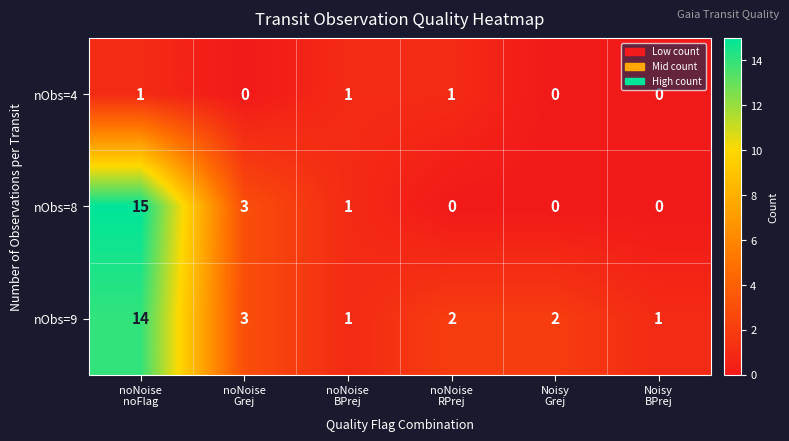

Count the nObs=4 values in the range 0 to 1.

6